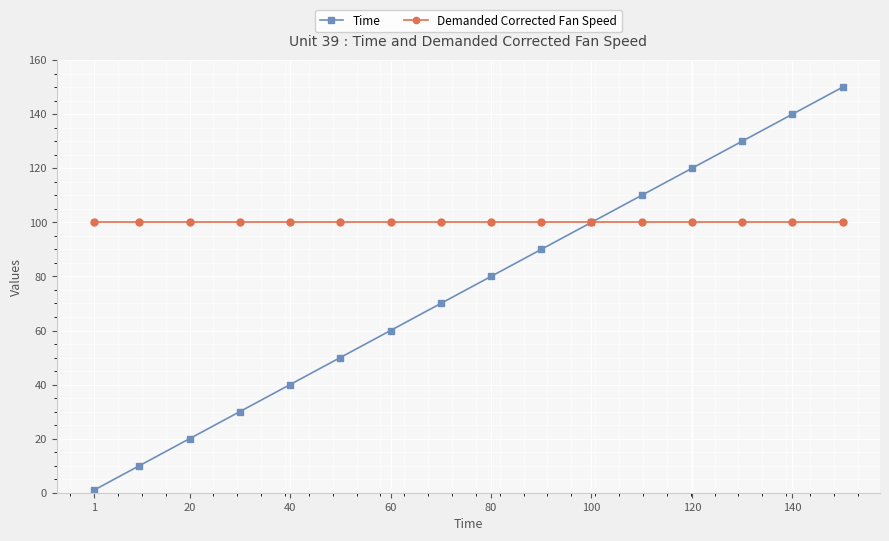

What is the minimum value for Demanded Corrected Fan Speed?

100